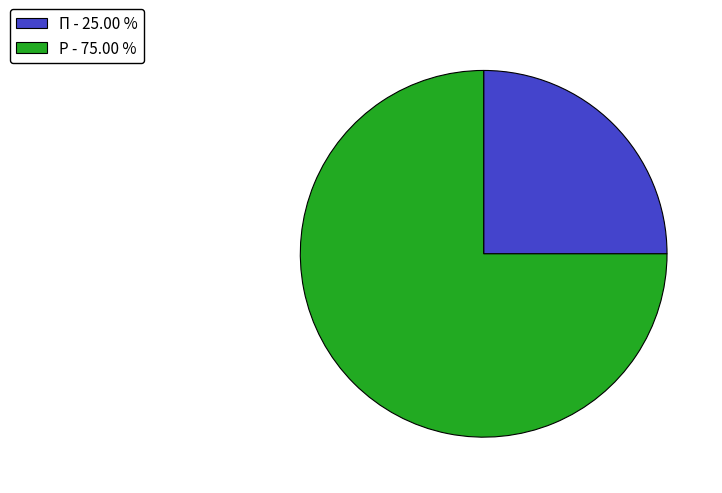

How many slices are in this pie chart?

2